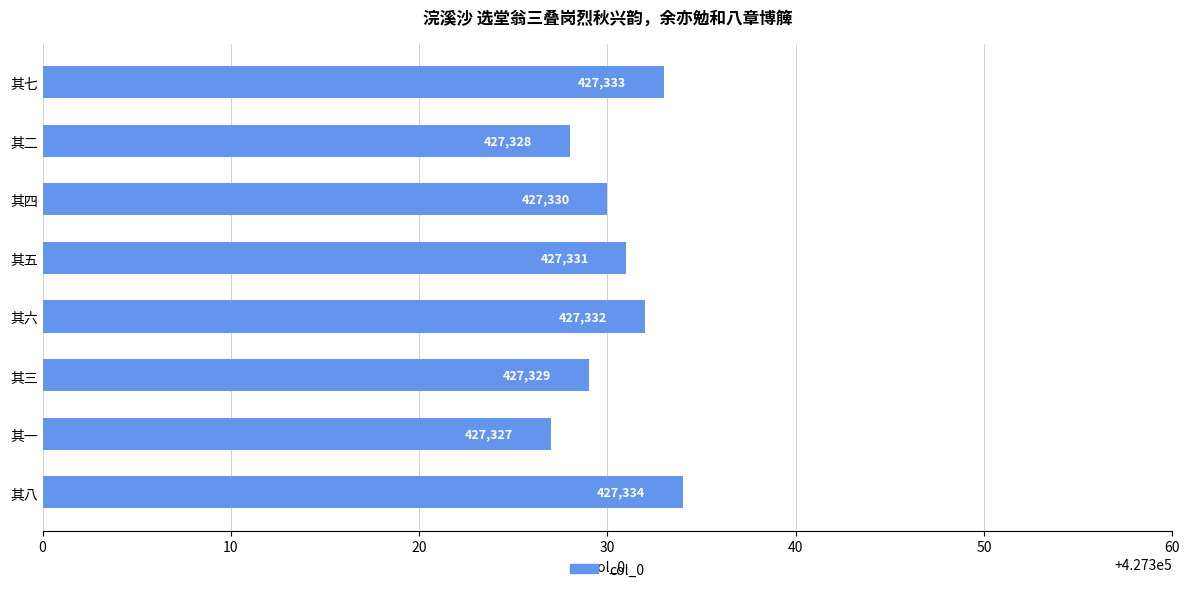

At which category does the chart reach its minimum across all series?

其一